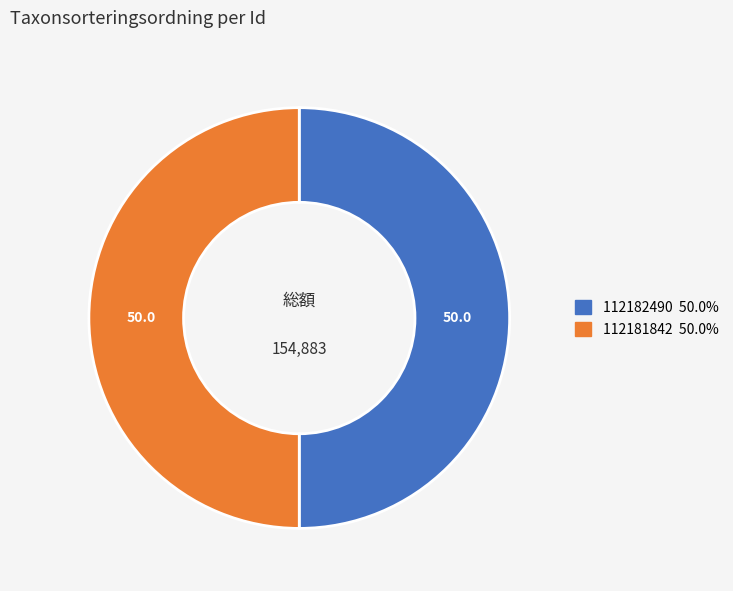

The 112182490 slice represents 61% of the pie. True or false?

False